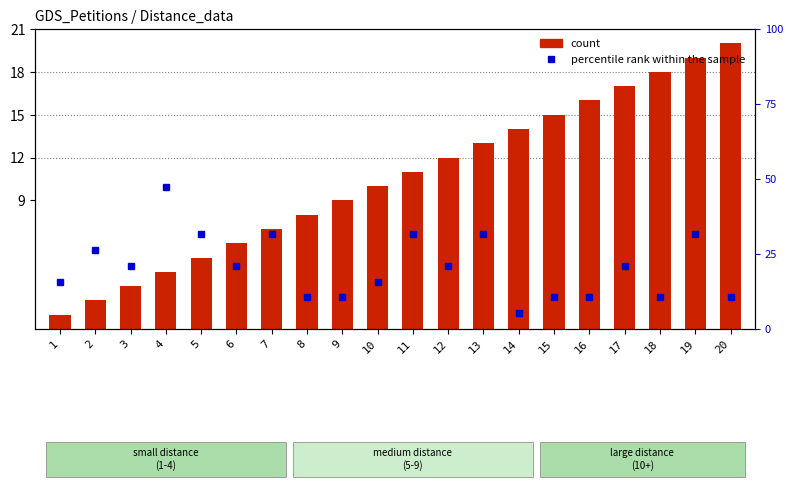

What is the sum of the percentile rank within the sample values at 3 and 2?

47.4